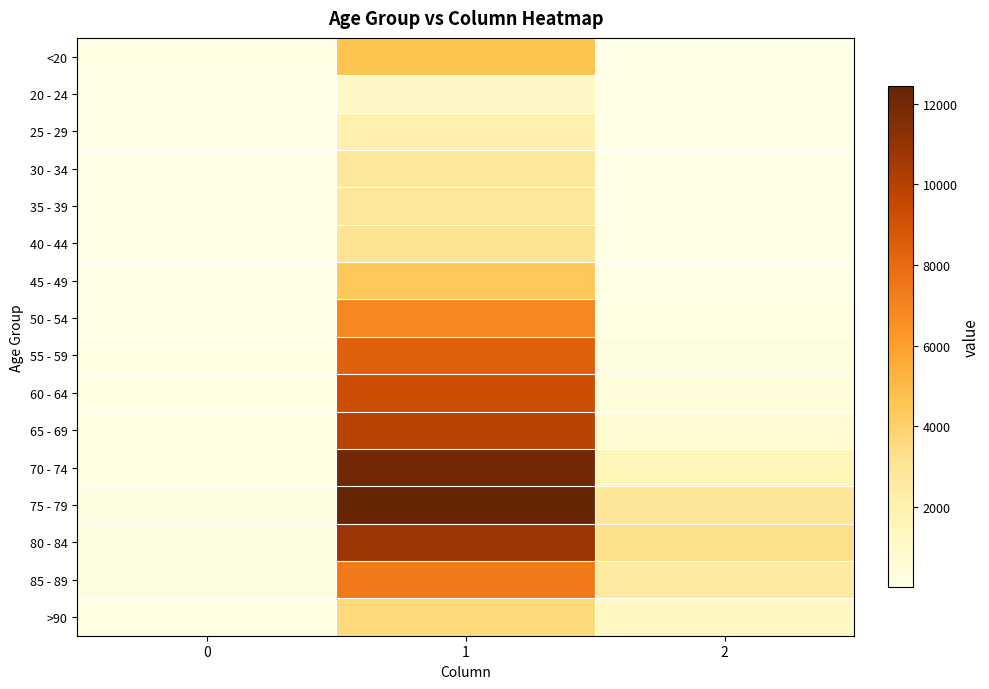

Rank the series by their maximum value, from highest to lowest.

75 - 79, 70 - 74, 80 - 84, 65 - 69, 60 - 64, 55 - 59, 85 - 89, 50 - 54, <20, 45 - 49, >90, 40 - 44, 35 - 39, 30 - 34, 25 - 29, 20 - 24